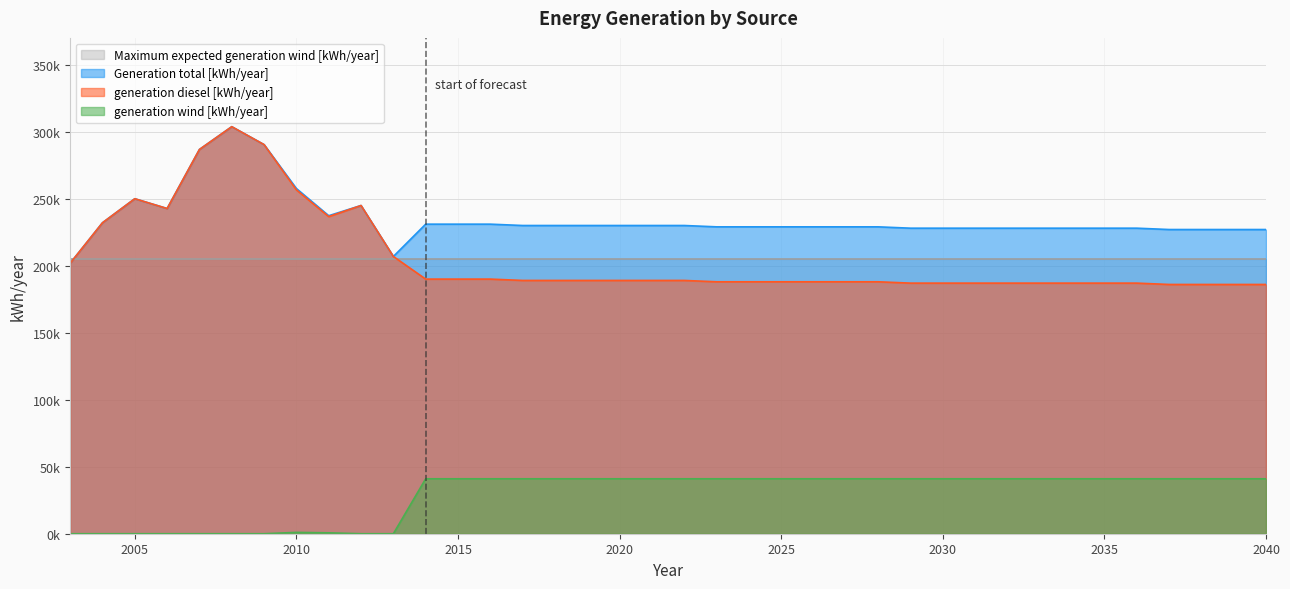

True or false: generation diesel [kWh/year] and generation wind [kWh/year] intersect in this chart.

False